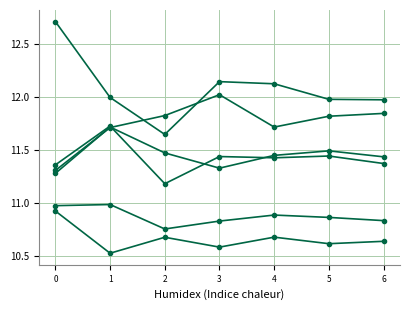

How many distinct data groups are displayed?

6